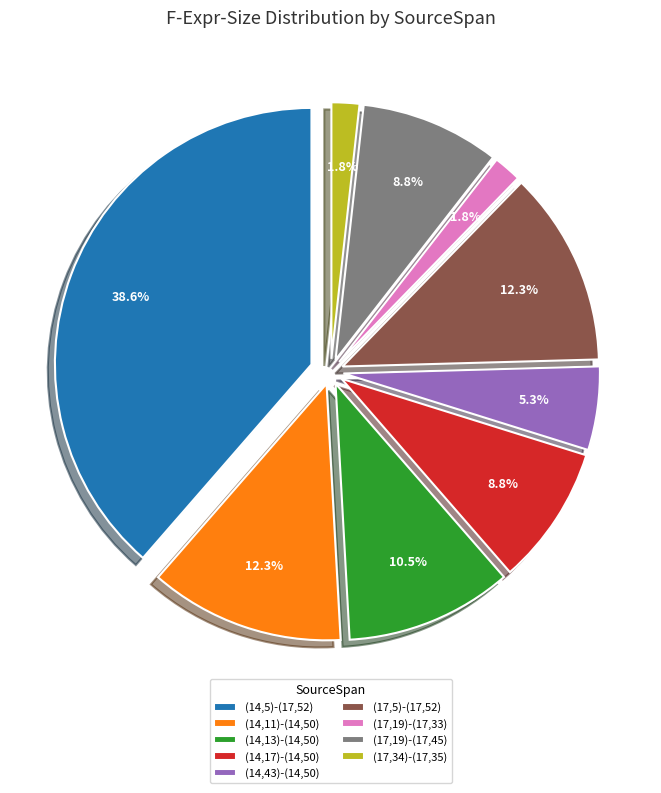

Which category has the biggest portion of the pie?

(14,5)-(17,52)